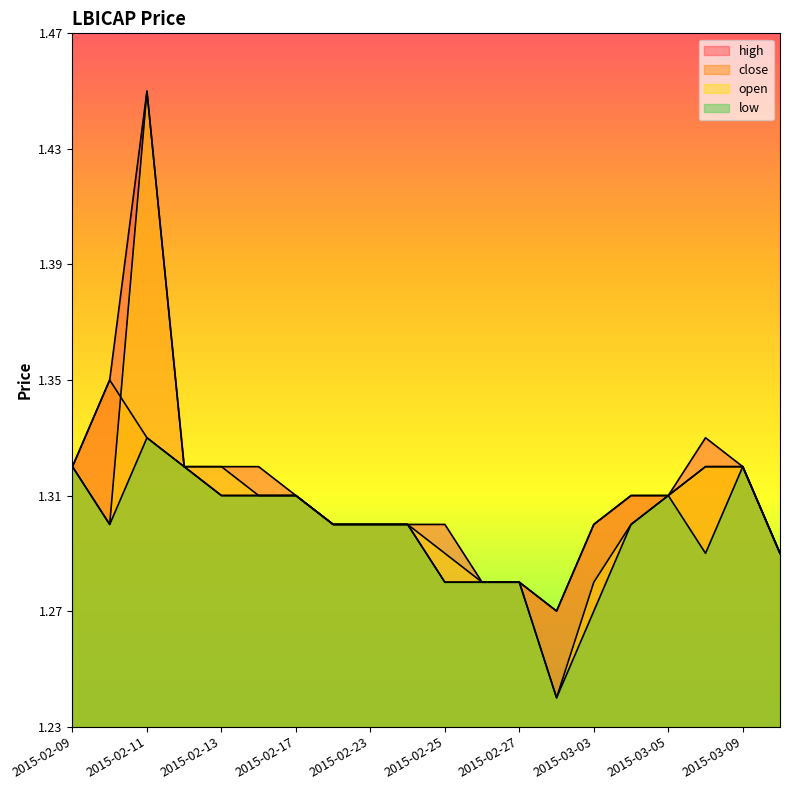

Which series has the largest range (max minus min)?

open